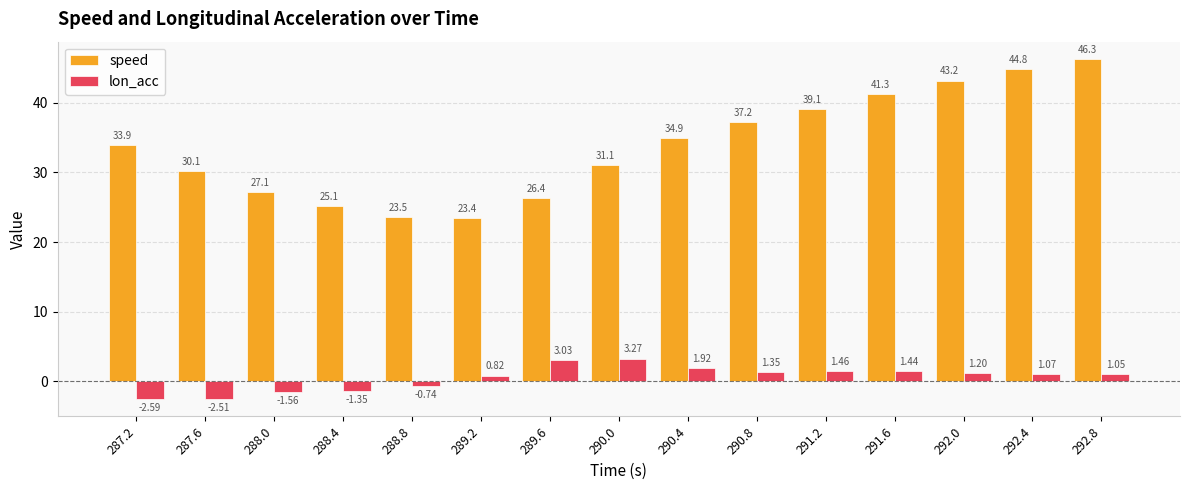

How many values in the lon_acc series are below 1?

6